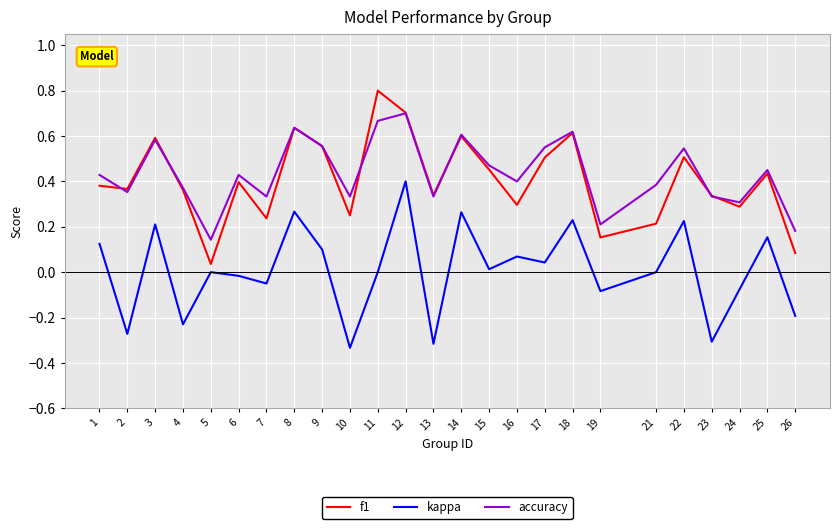

True or false: kappa and f1 cross at least once.

False